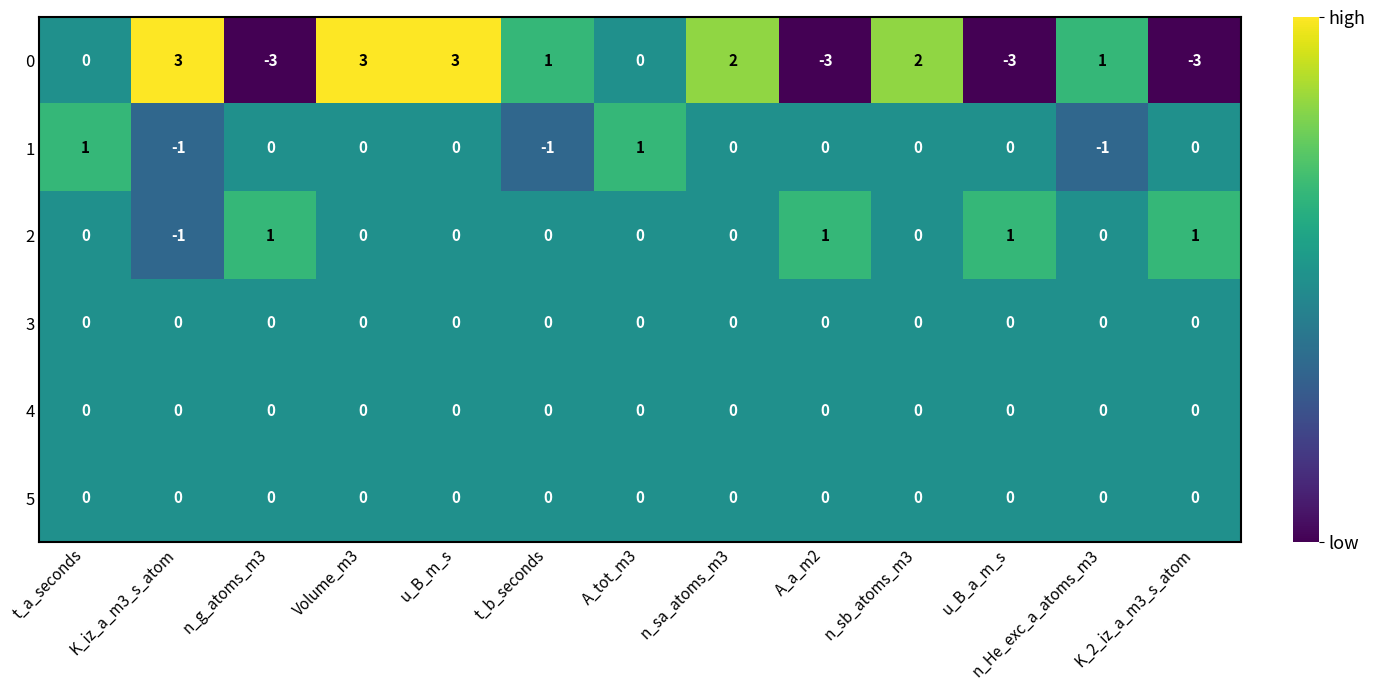

At how many categories does at least one series exceed 0?

13